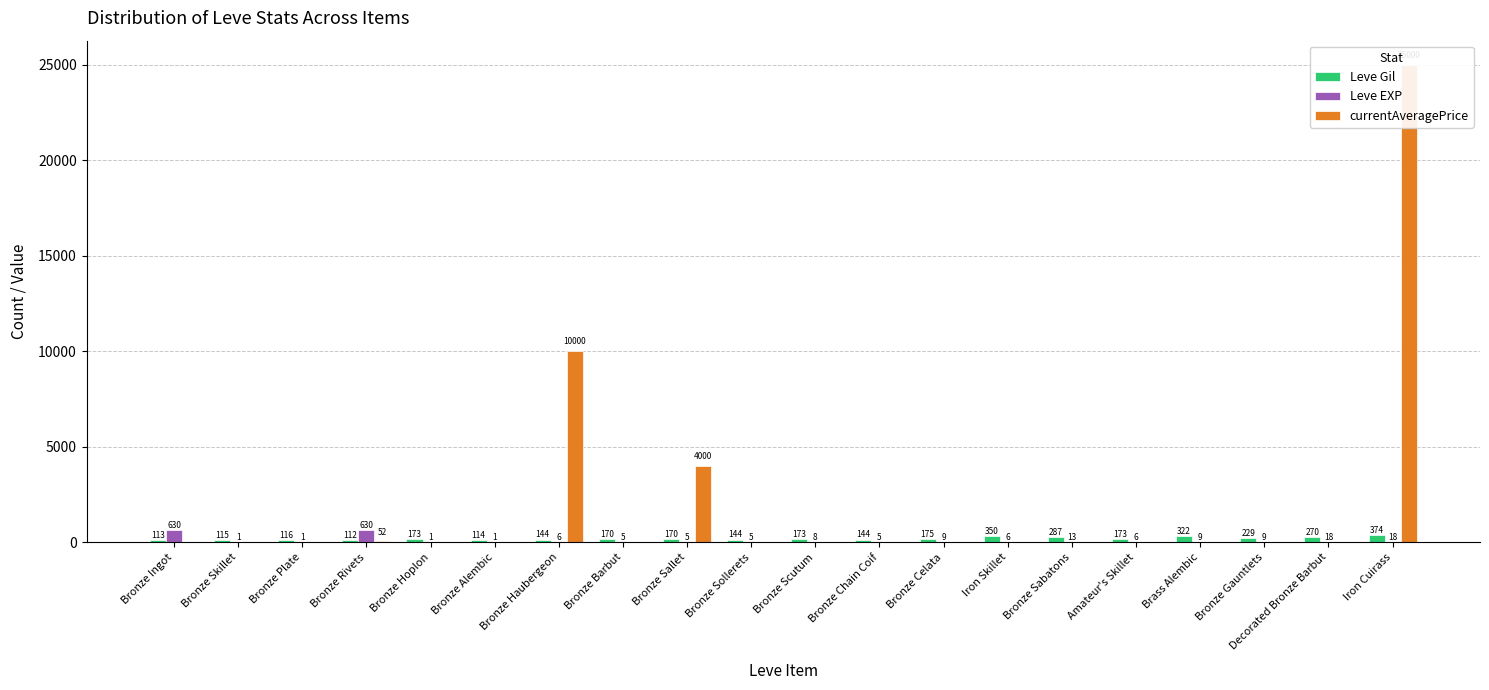

What is the sum of all Leve Gil values?

3868